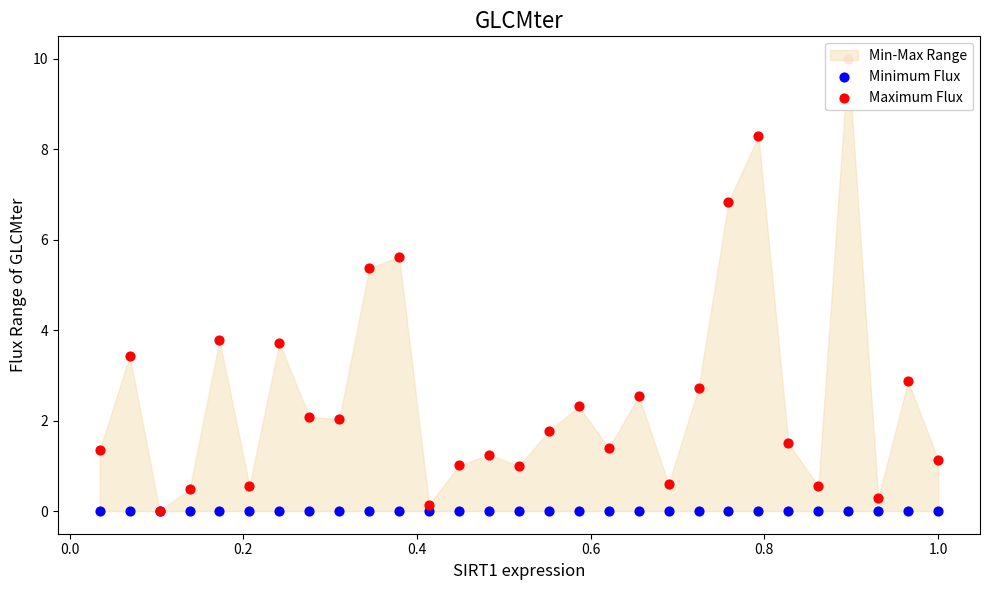

Which series has the largest Y range (max minus min)?

Maximum Flux